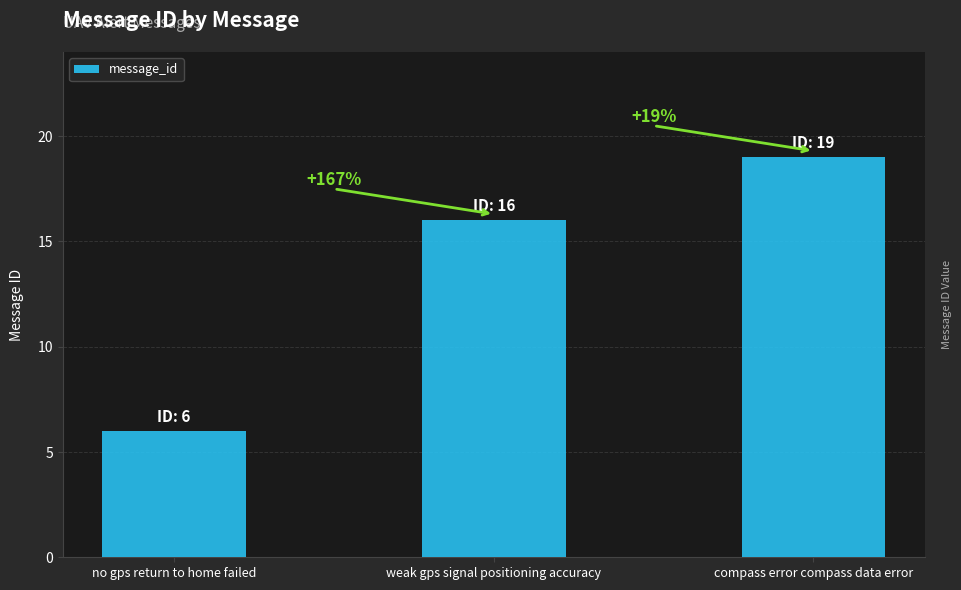

Reading left to right, list all the values displayed in this chart.

no gps return to home failed=6	weak gps signal positioning accuracy=16	compass error compass data error=19